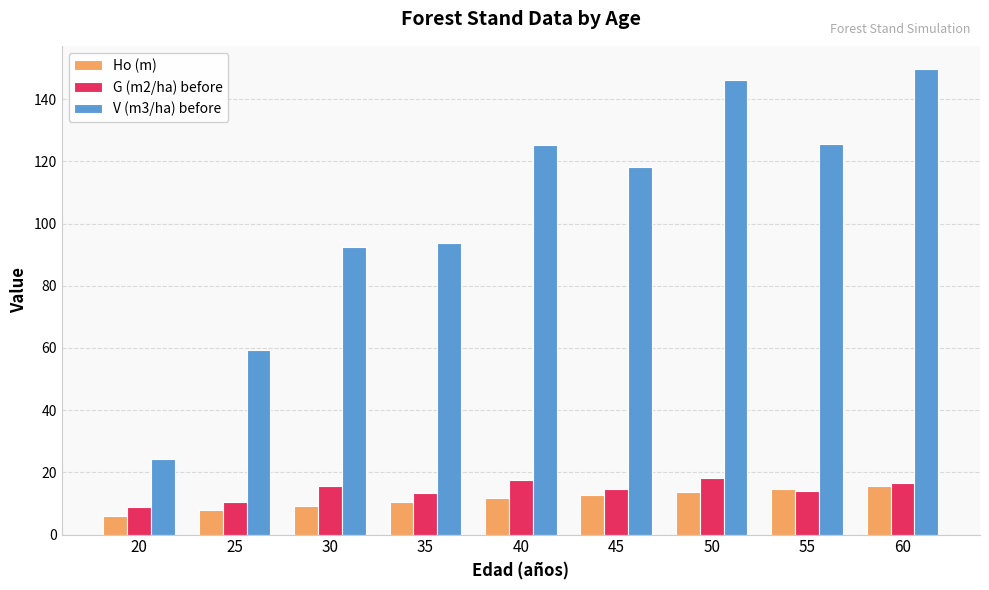

Where is V (m3/ha) before nearest to the value 86?

30